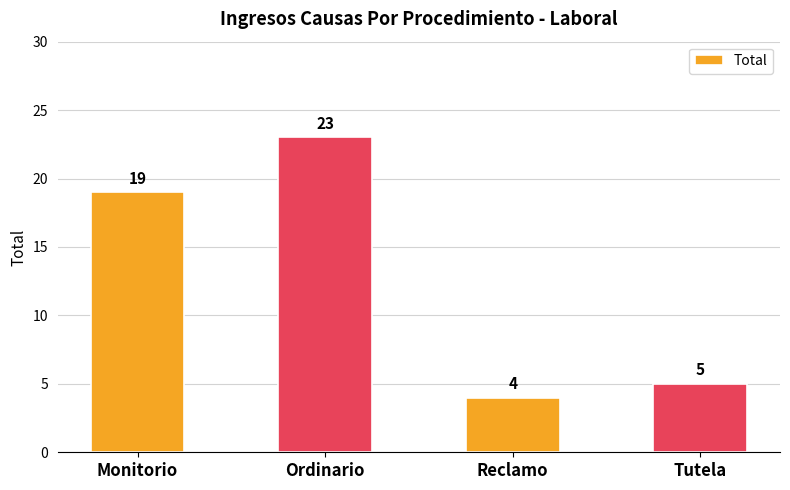

What is the difference between the values at Tutela and Monitorio?

14